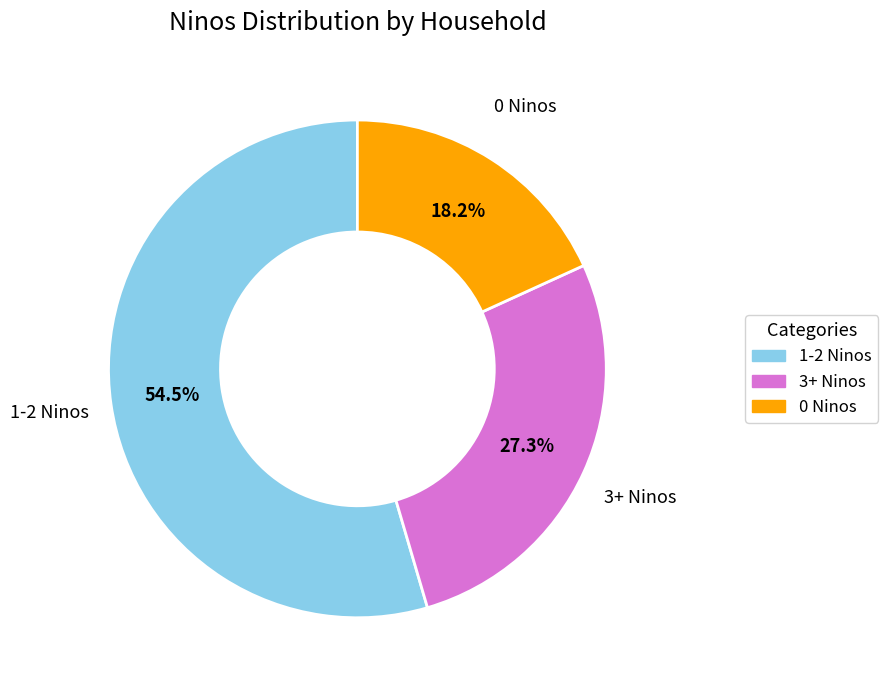

Is there a majority slice in this chart?

Yes